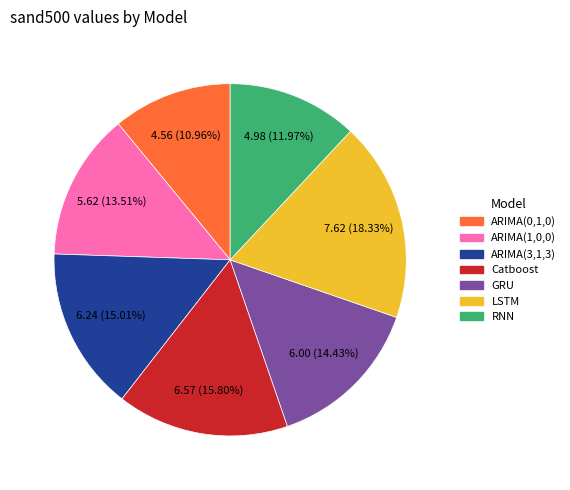

Rank the categories by value from lowest to highest.

ARIMA(0,1,0), RNN, ARIMA(1,0,0), GRU, ARIMA(3,1,3), Catboost, LSTM